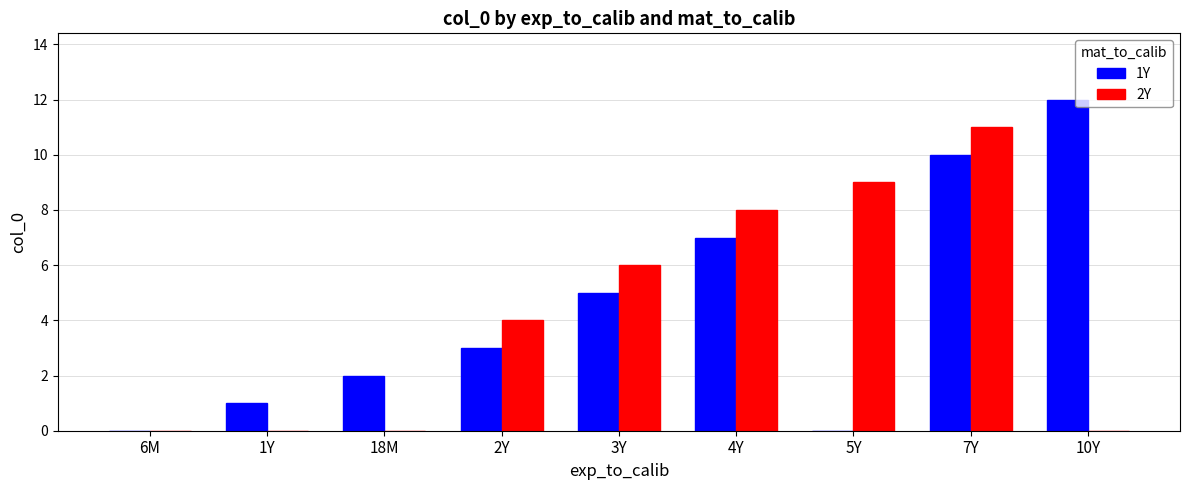

Reading right to left, list all the values displayed in this chart.

1Y: 12	10	0	7	5	3	2	1	0
2Y: 0	11	9	8	6	4	0	0	0